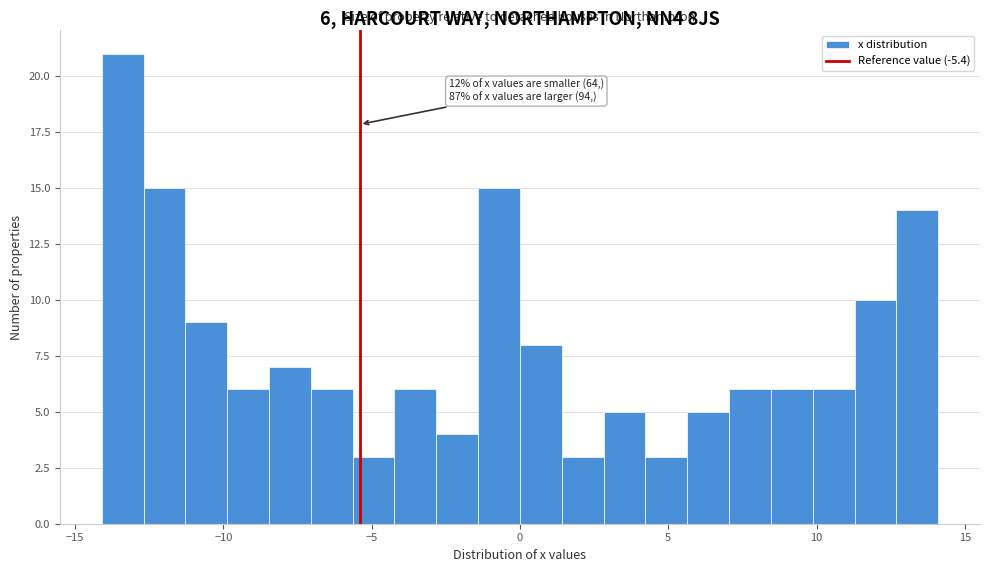

Around what value on the x-axis is the tallest bar? Give the approximate position of its centre, as read against the axis.

-13.5